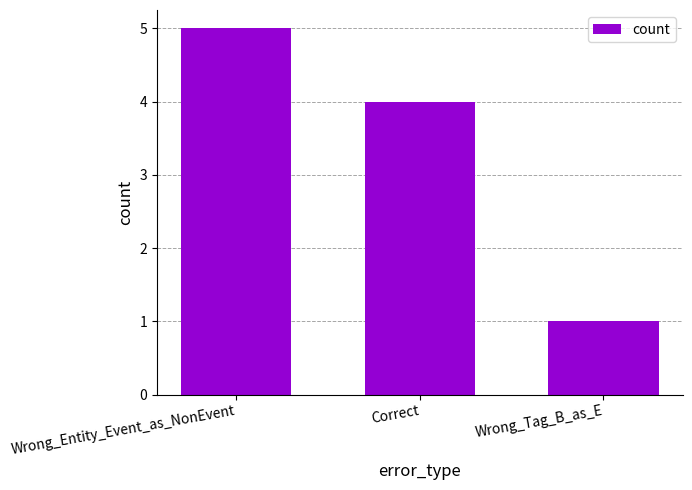

Rank the categories by value from highest to lowest.

Wrong_Entity_Event_as_NonEvent, Correct, Wrong_Tag_B_as_E